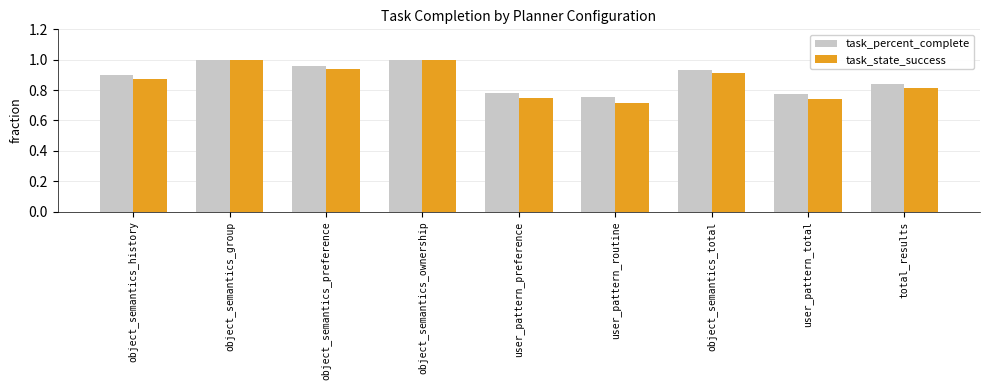

What is the difference between the maximum and minimum values in the task_percent_complete series?

0.2